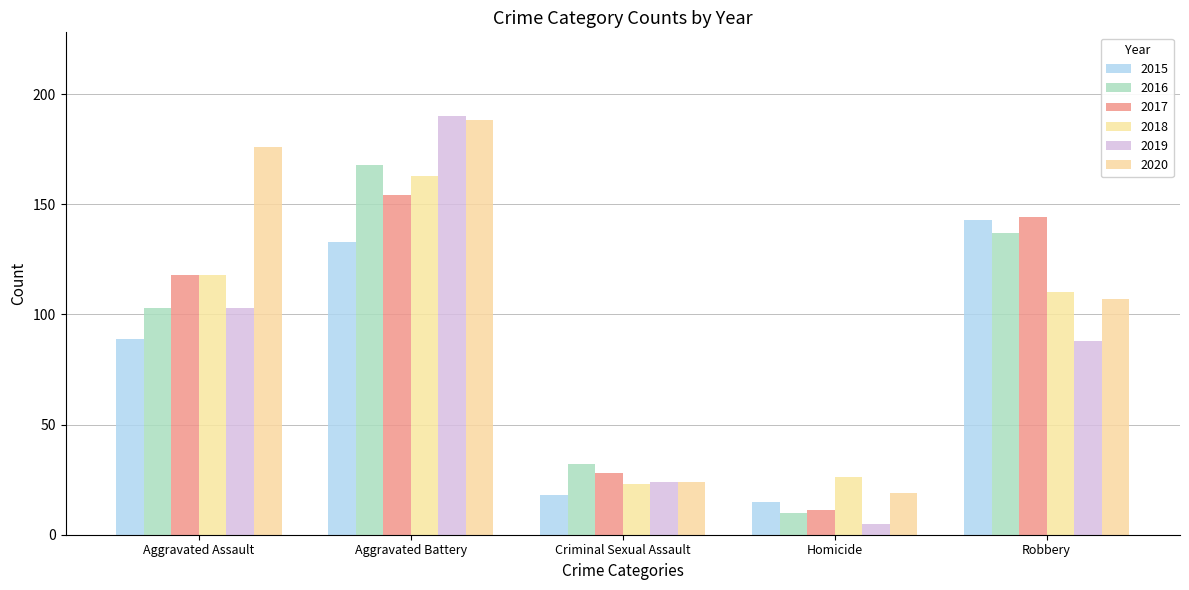

Where does the 2015 series first go above 89?

Aggravated Battery